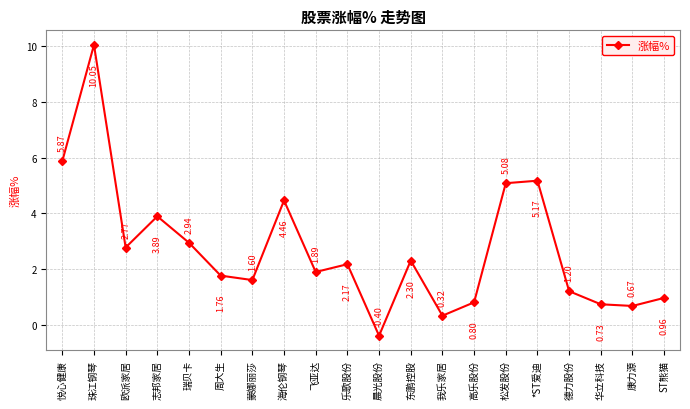

Which category has the highest value across all series?

珠江钢琴